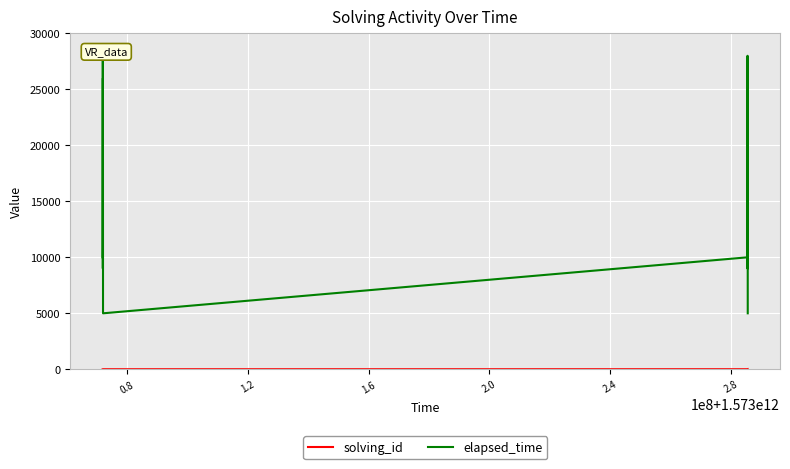

Is this an area chart (filled region under the line)?

No